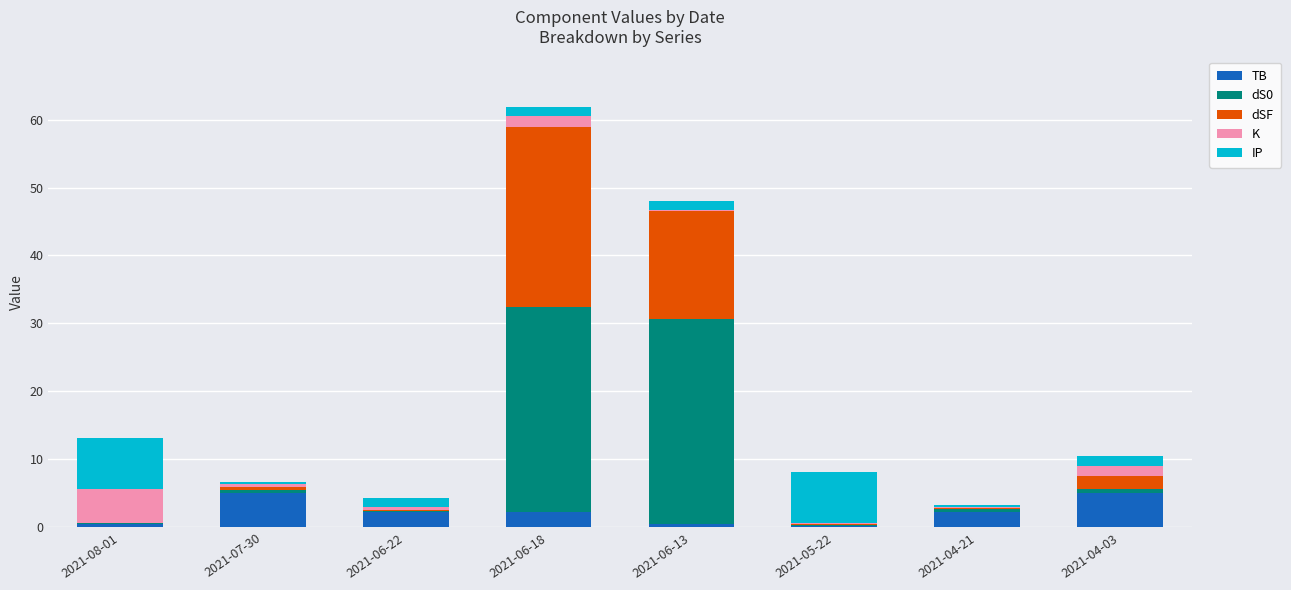

What is the highest value of the TB series?

5.1